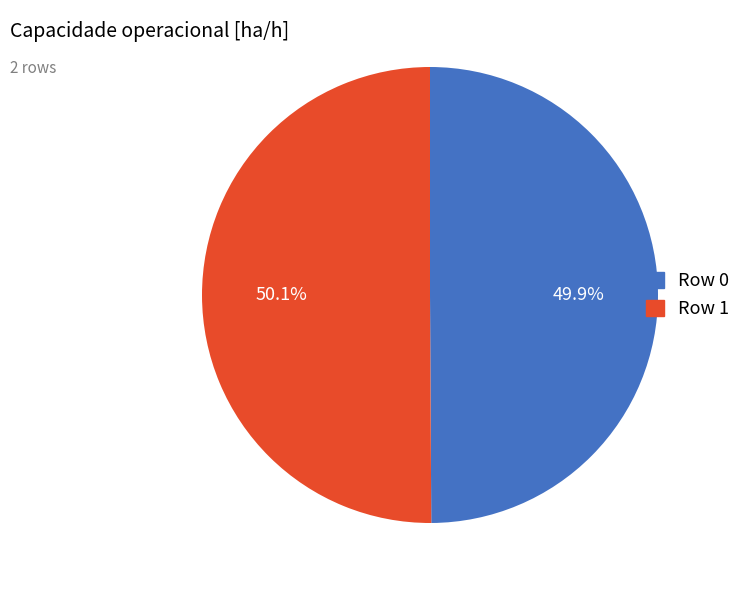

What percentage is the Row 0 slice, to the nearest percent?

50%